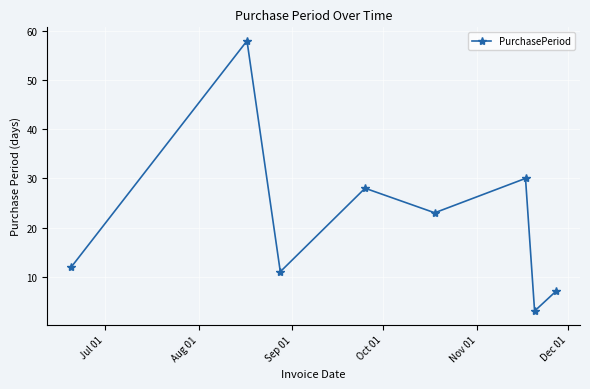

Reading left to right, what are all the values shown in this chart?

12	58	11	28	23	30	3	7